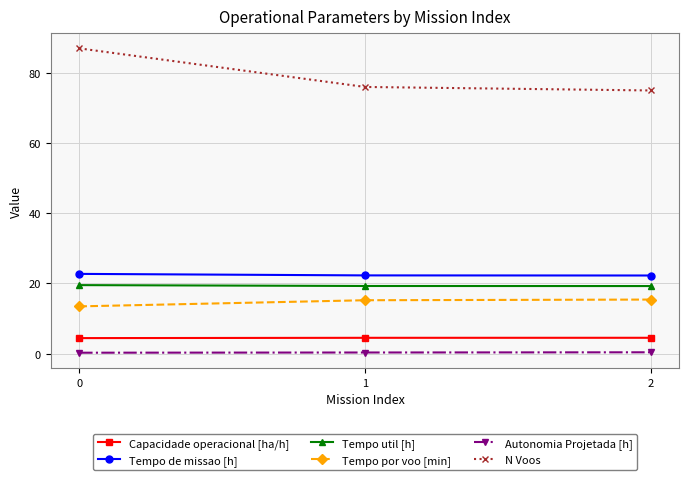

The value of Tempo util [h] at 0 is 9.2. True or false?

False